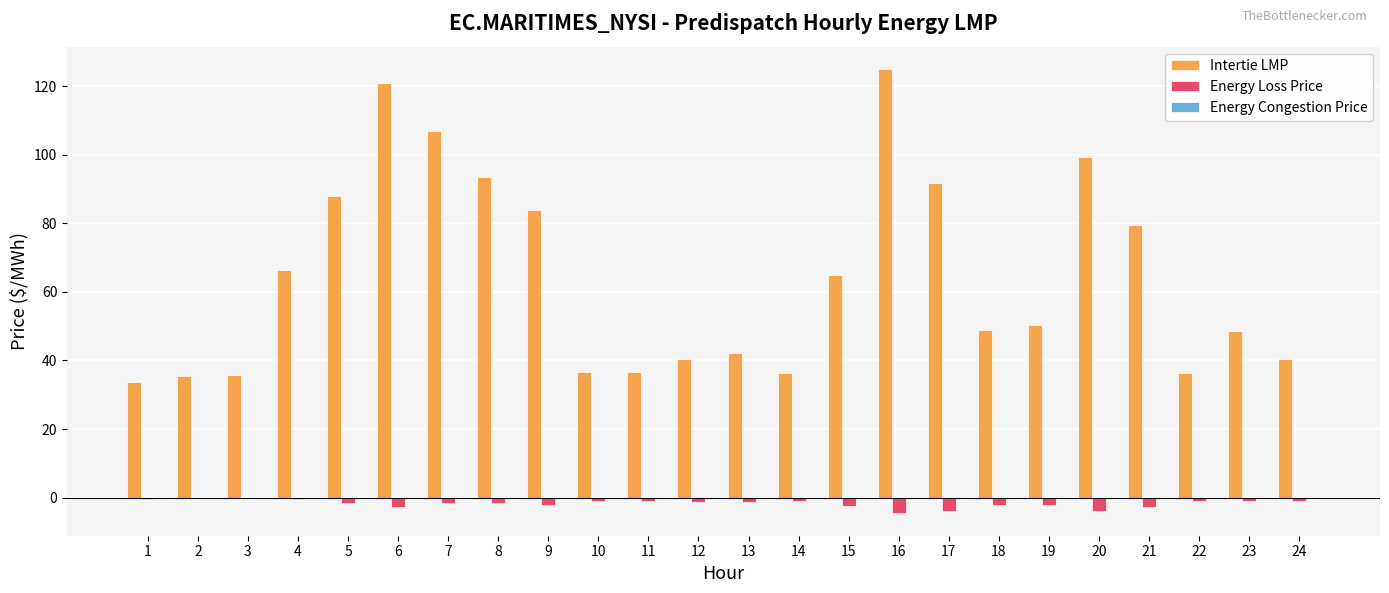

True or false: Energy Loss Price has a value of -1.1 at 14.

True